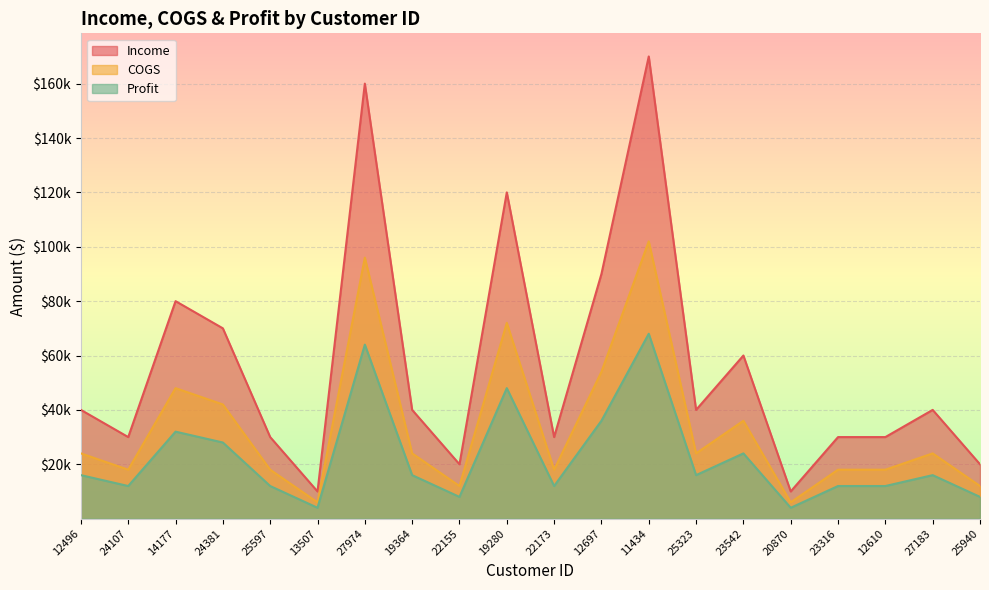

How many interior local peaks does the COGS series have?

6